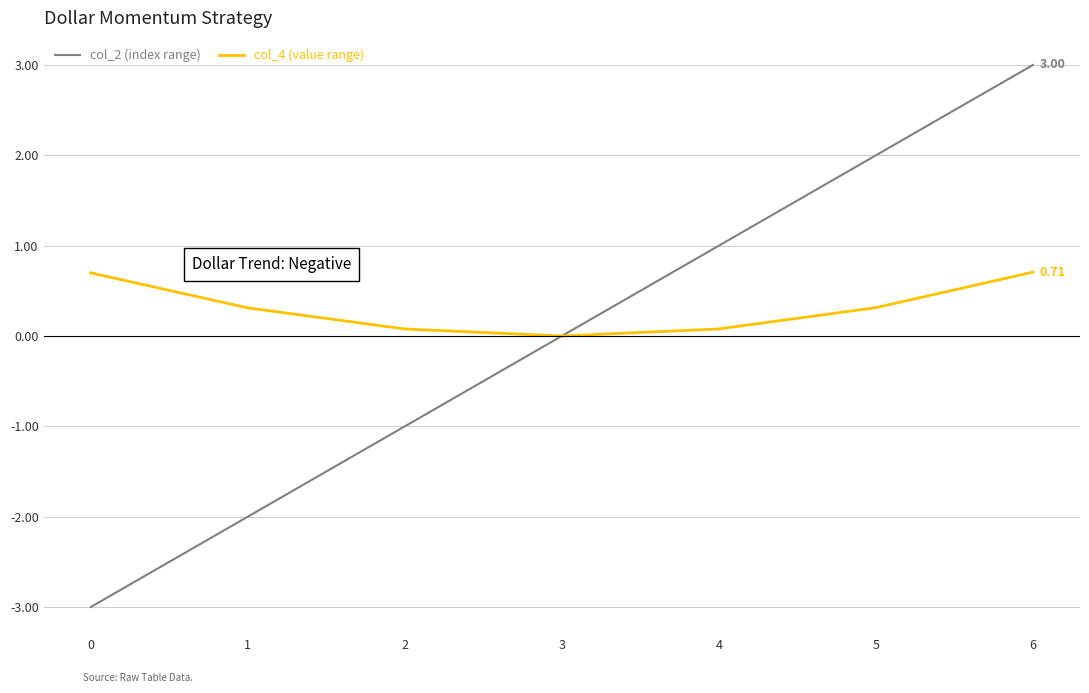

Which series has the largest total across all categories?

col_4 (value range)